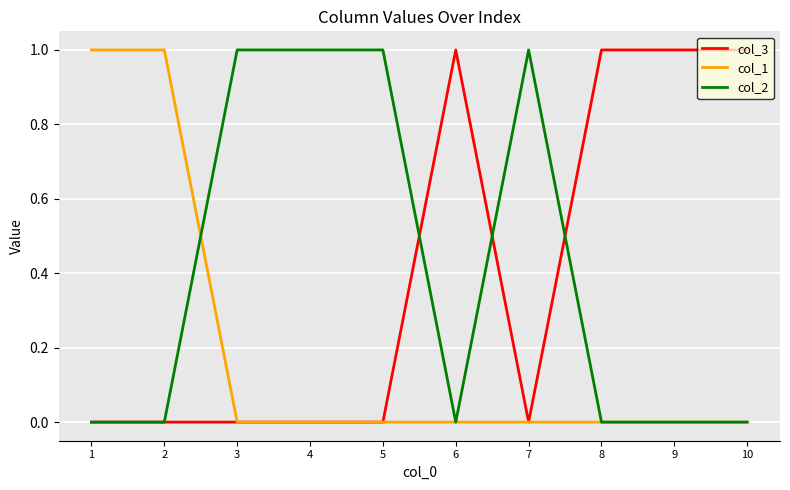

The col_3 series shows 0 at 9. True or false?

False